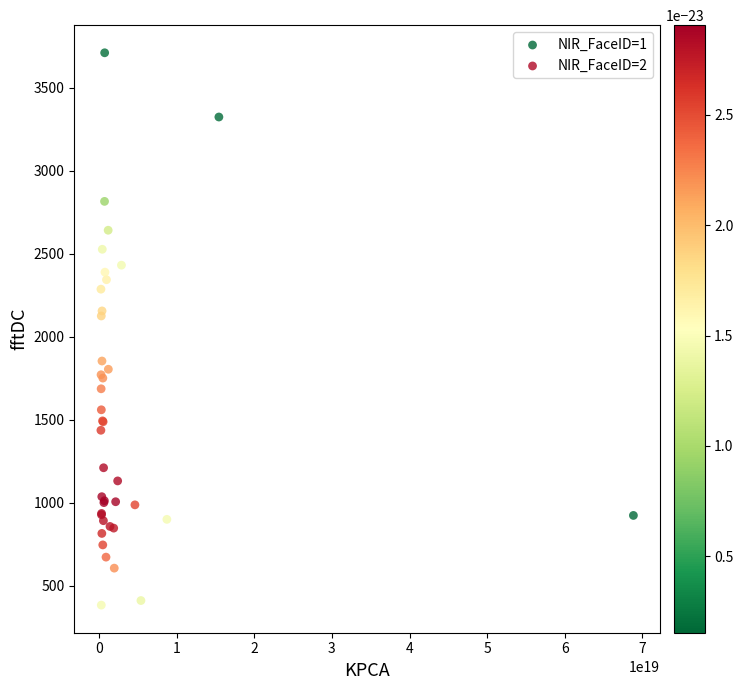

Which series has the largest Y range (max minus min)?

NIR_FaceID=1